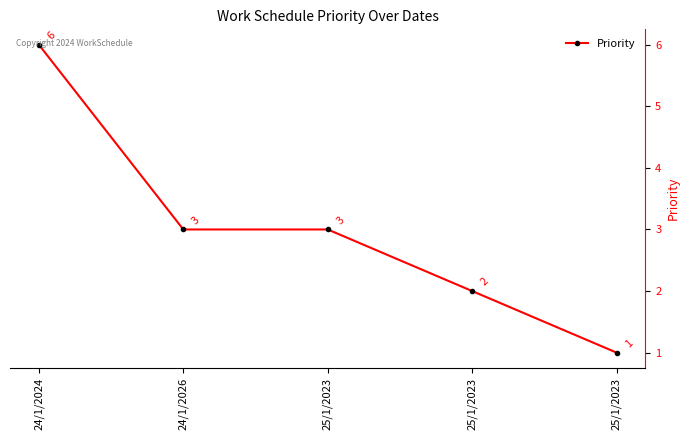

How many lines are shown in the chart?

1